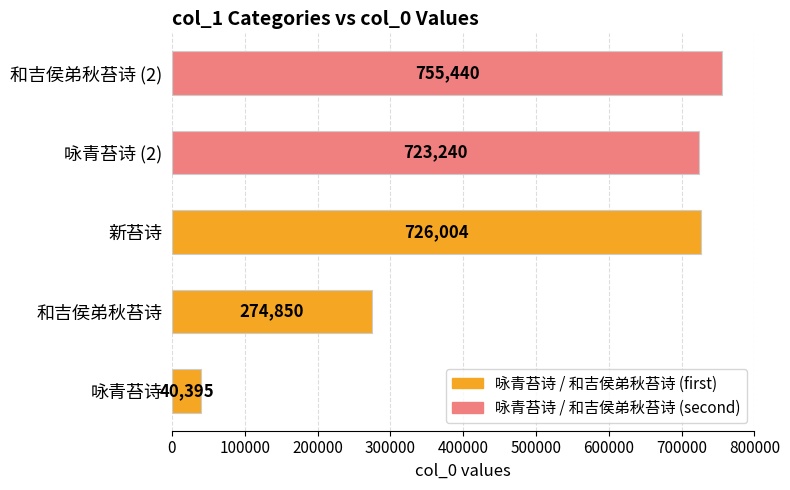

What is the smallest value displayed?

40395